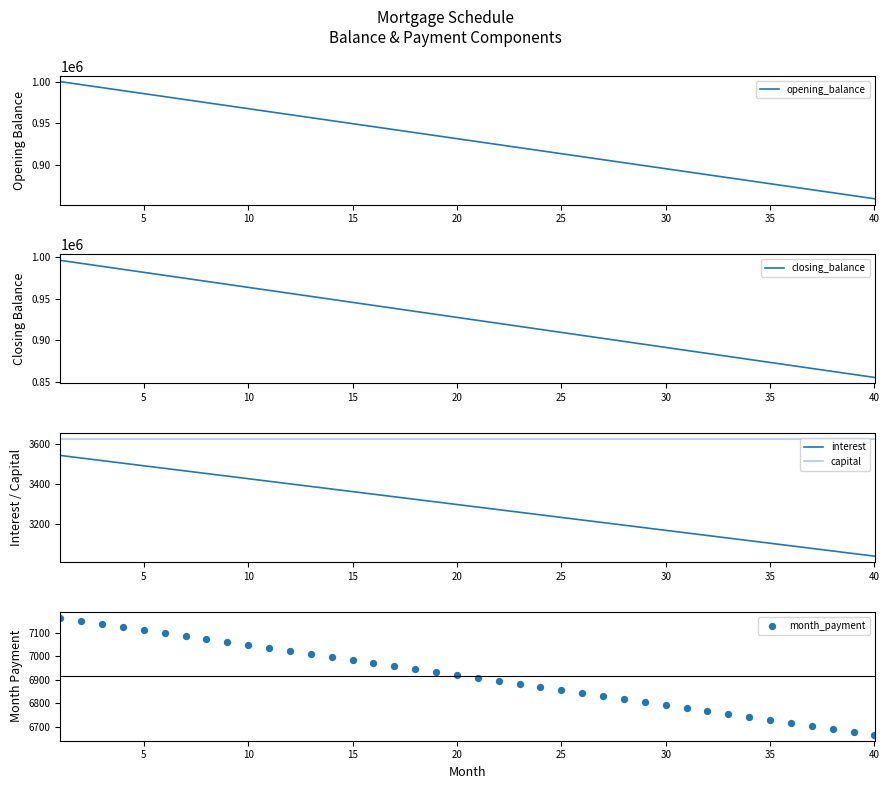

What are all the series names shown in the legend?

opening_balance, closing_balance, interest, capital, month_payment